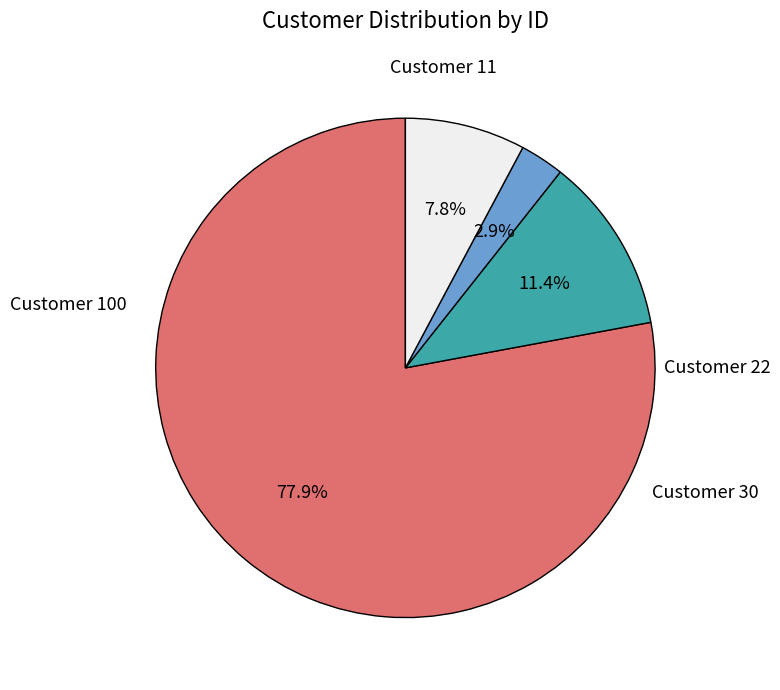

How many slices are in this pie chart?

4